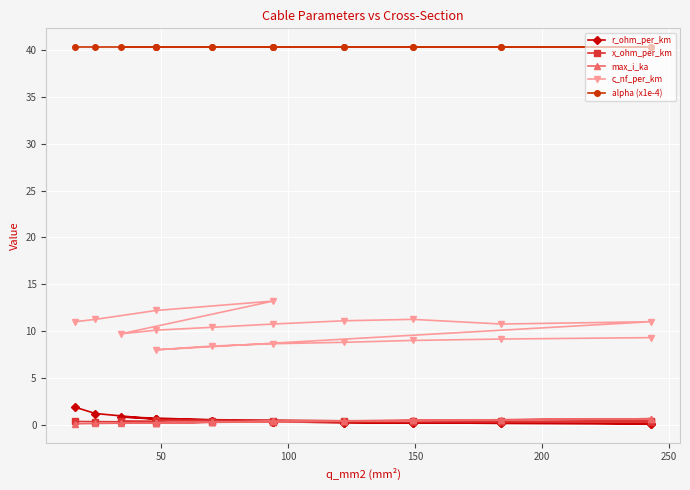

List the series in order of their peak value, highest first.

alpha (x1e-4), c_nf_per_km, r_ohm_per_km, max_i_ka, x_ohm_per_km